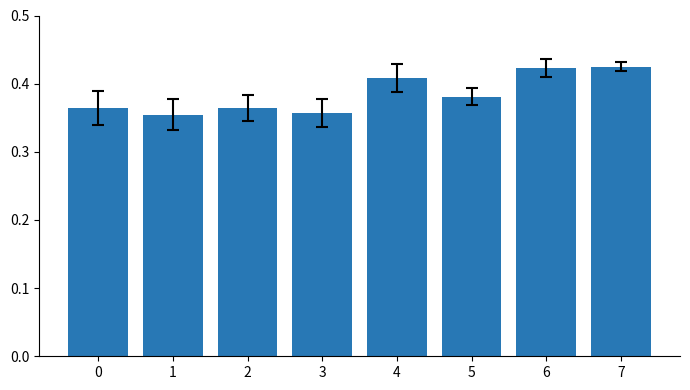

Is it true that the value at 2 is 0.5?

False